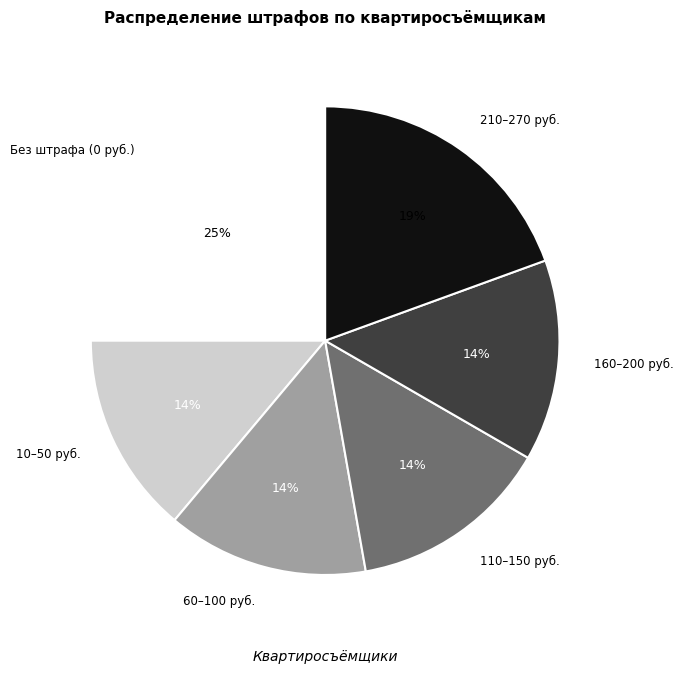

To the nearest percent, what percentage of the pie is 110–150 руб.?

14%